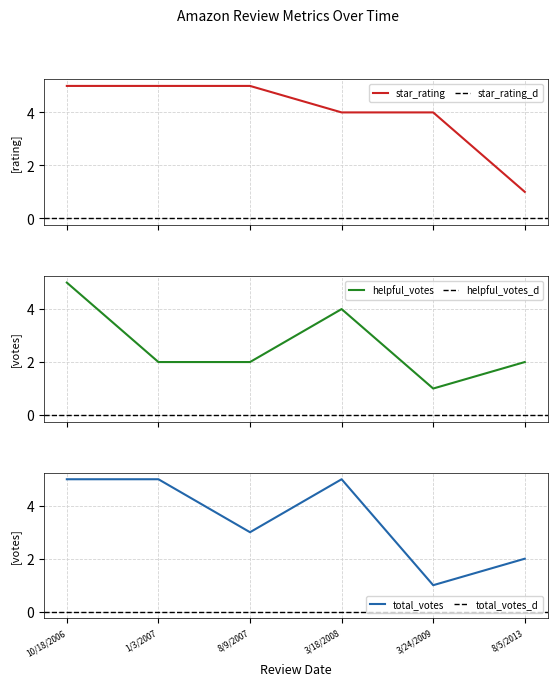

Is it true that total_votes equals 2 at 8/5/2013?

True